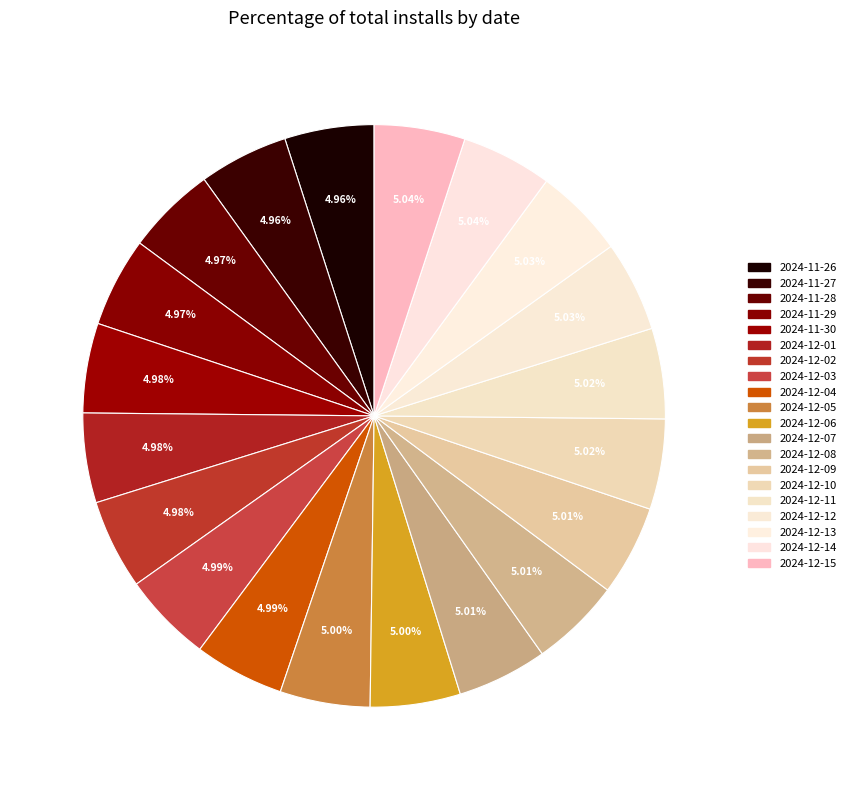

How many segments does this pie chart have?

20